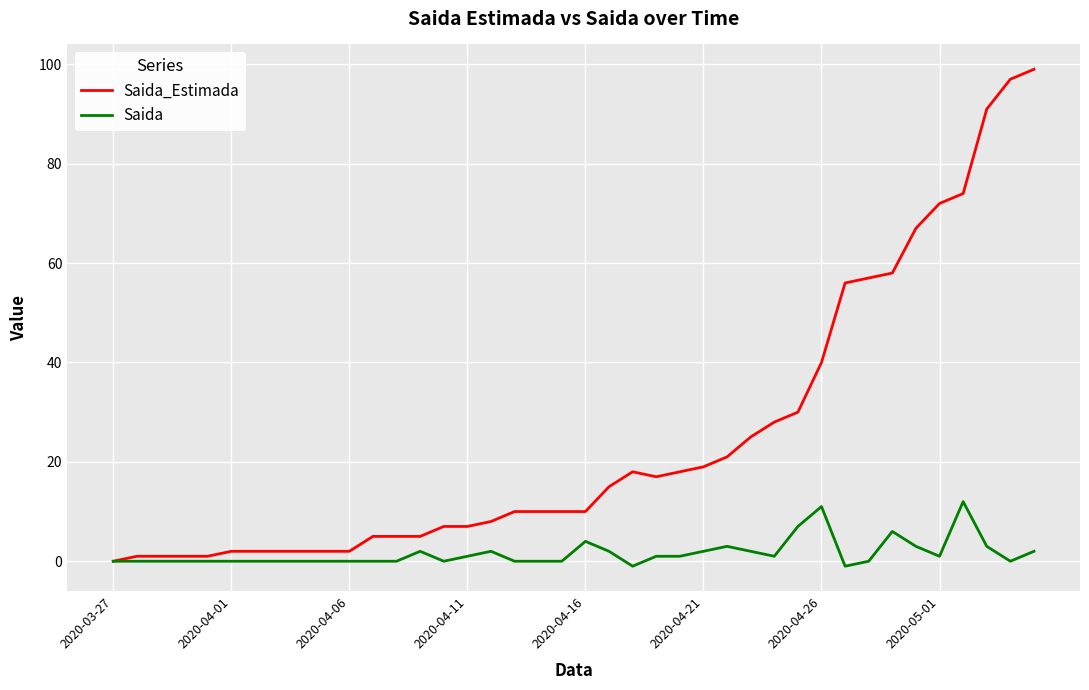

What is the difference between the second highest and minimum values in the Saida_Estimada series?

97